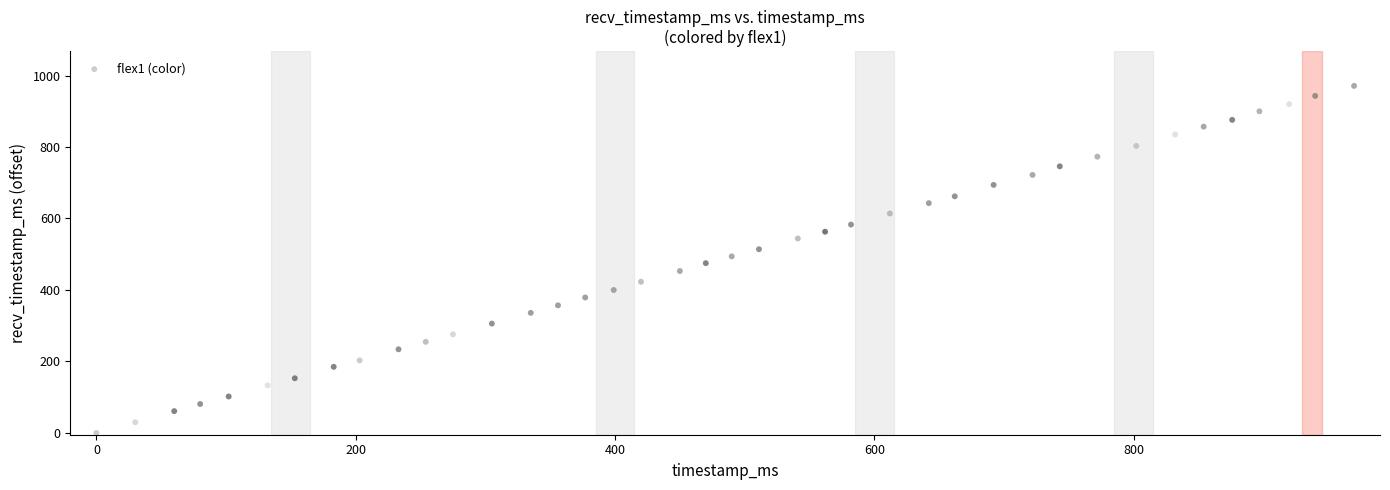

What is the range of Y values (max minus min)?

971